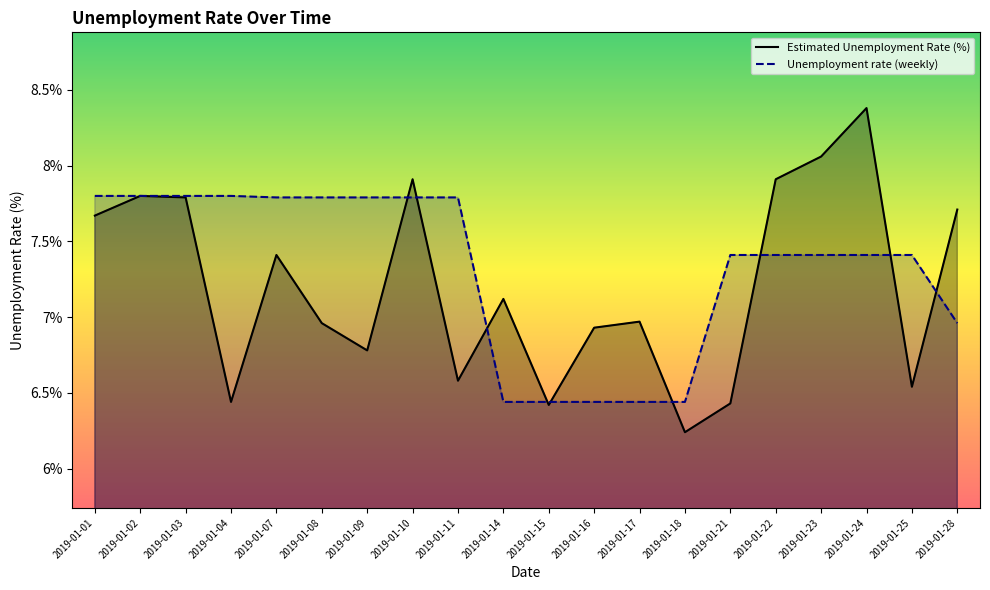

List the series in order of their peak value, lowest first.

Unemployment rate (weekly), Estimated Unemployment Rate (%)